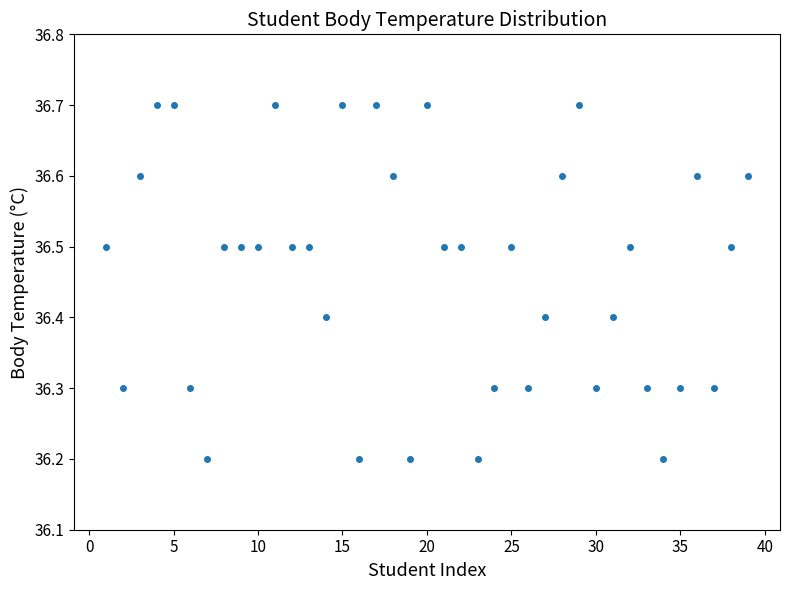

What is the range of X values (max minus min)?

38.0